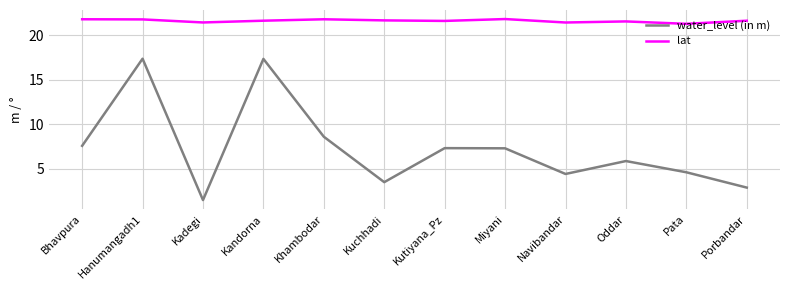

At how many categories does at least one series exceed 20?

12